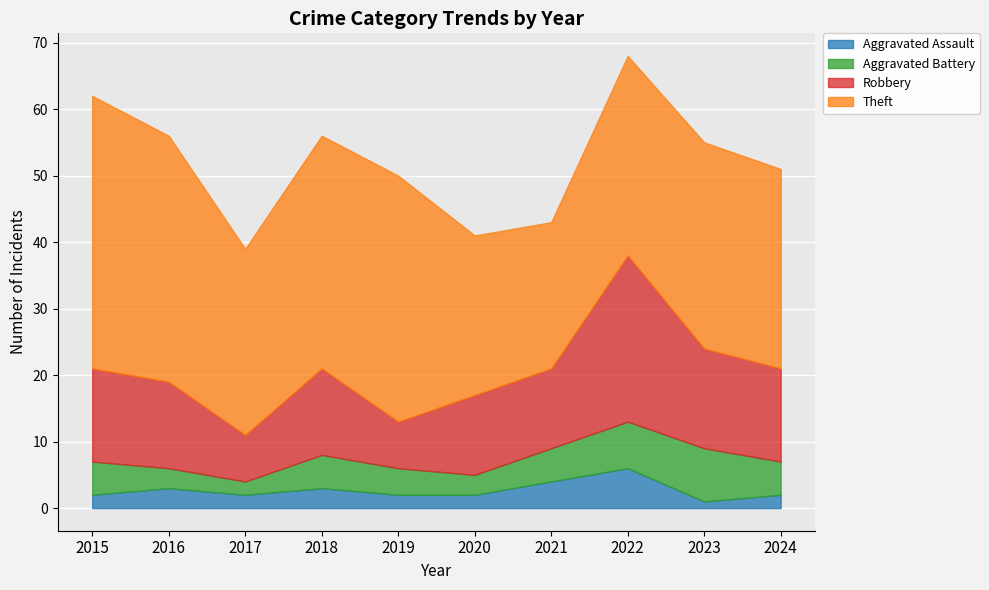

Reading left to right, extract all data points from this chart.

Aggravated Assault: 2	3	2	3	2	2	4	6	1	2
Aggravated Battery: 5	3	2	5	4	3	5	7	8	5
Robbery: 14	13	7	13	7	12	12	25	15	14
Theft: 41	37	28	35	37	24	22	30	31	30